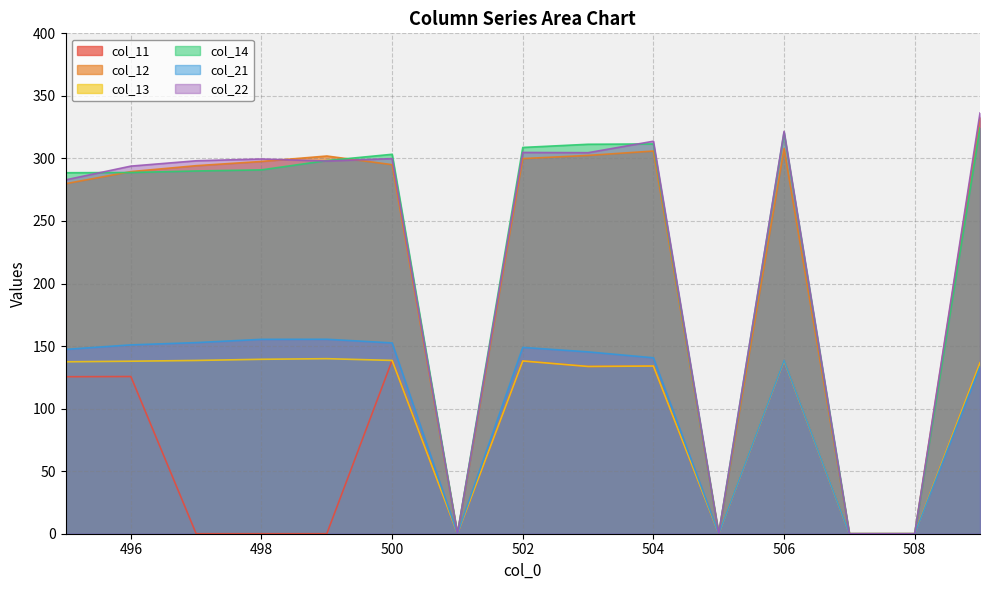

Is it true that col_22 equals 122.4 at 501?

False